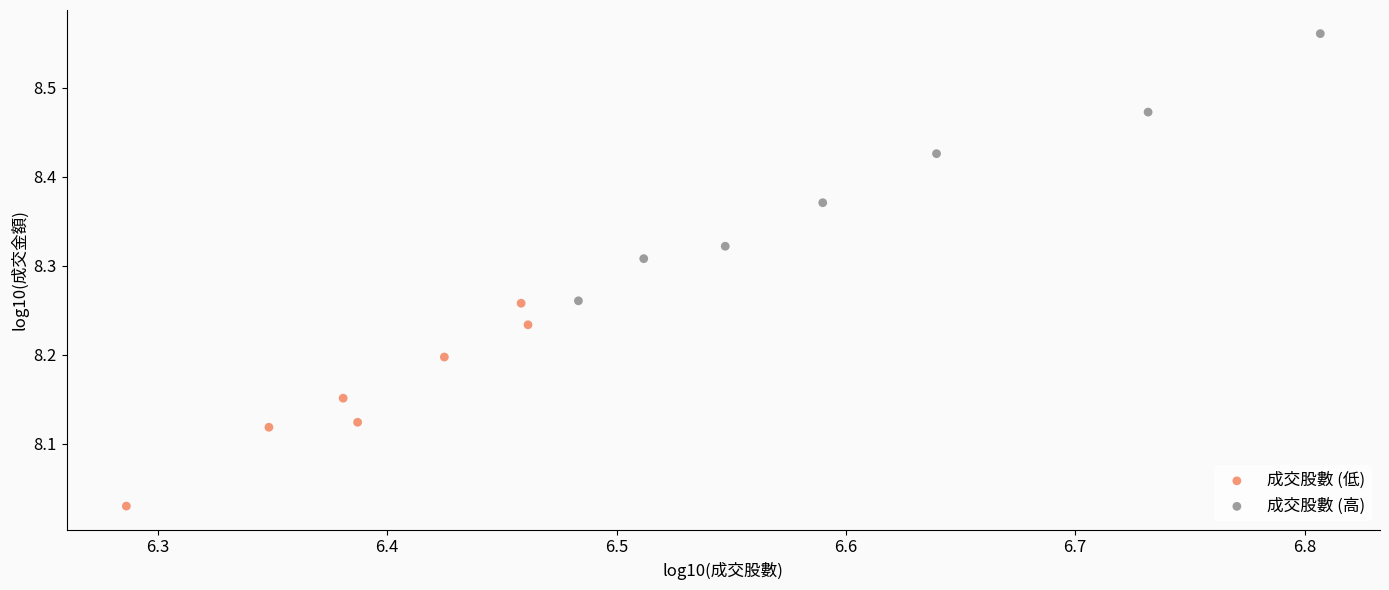

Which series contains the lowest Y value?

成交股數 (低)